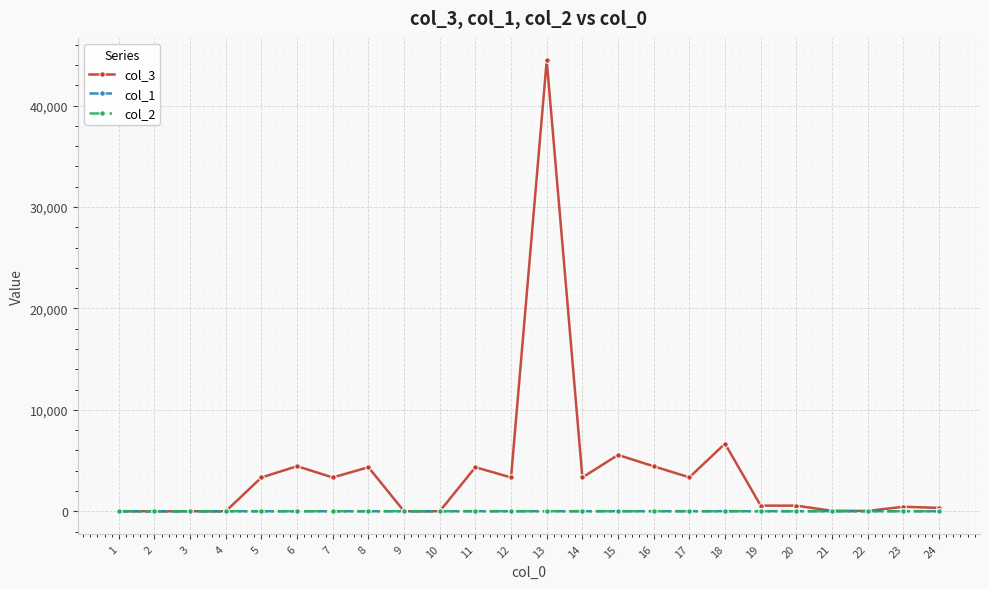

The value of col_2 at 7 is 3. True or false?

True